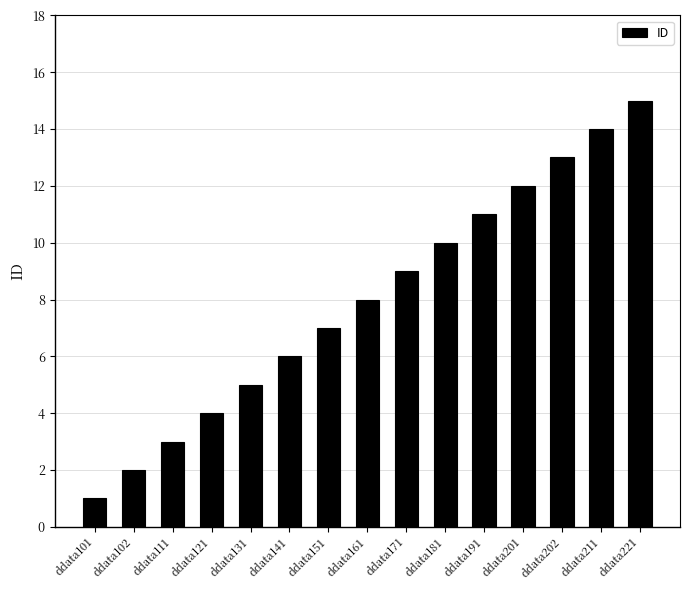

Does the chart contain stacked bars?

No